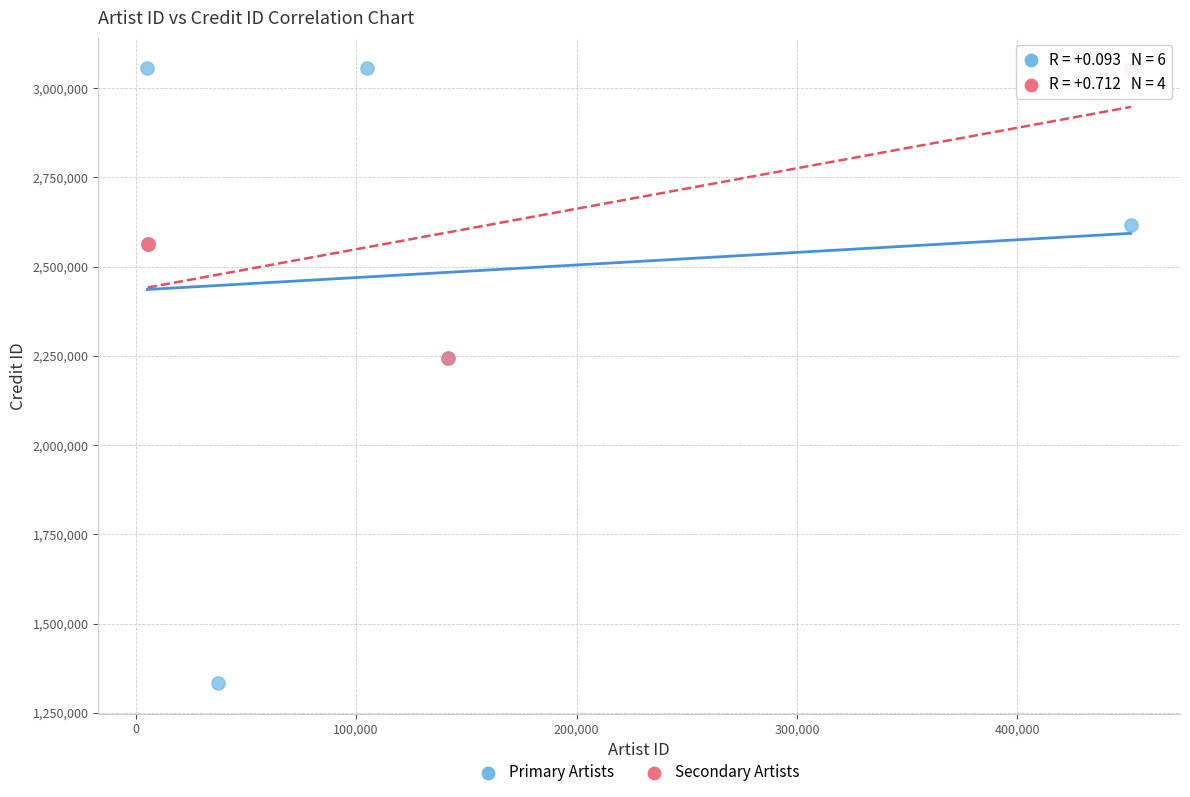

Which series has the largest Y range (max minus min)?

Primary Artists